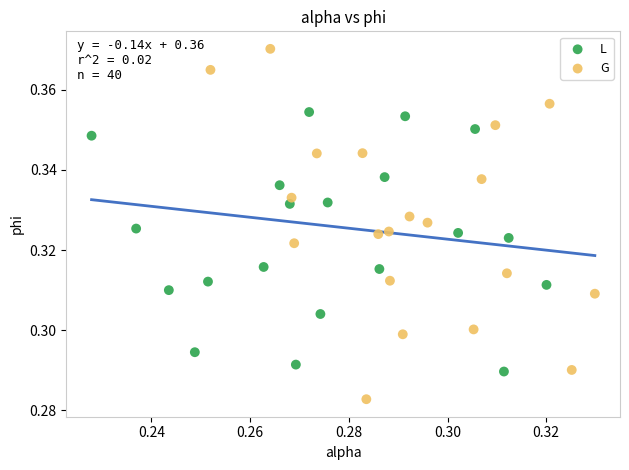

Which series has the largest Y range (max minus min)?

G